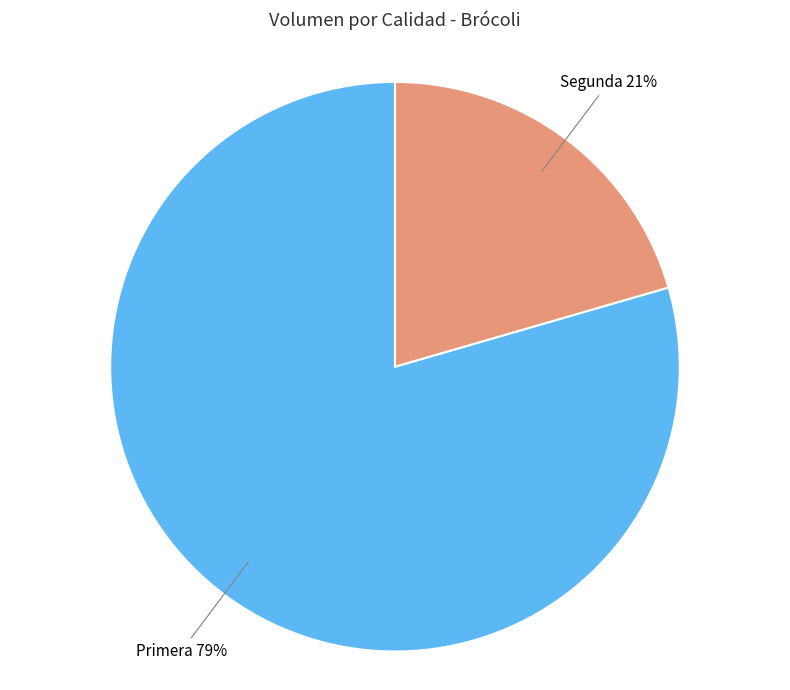

Approximately how many times larger is the value at Segunda compared to Primera?

0.3